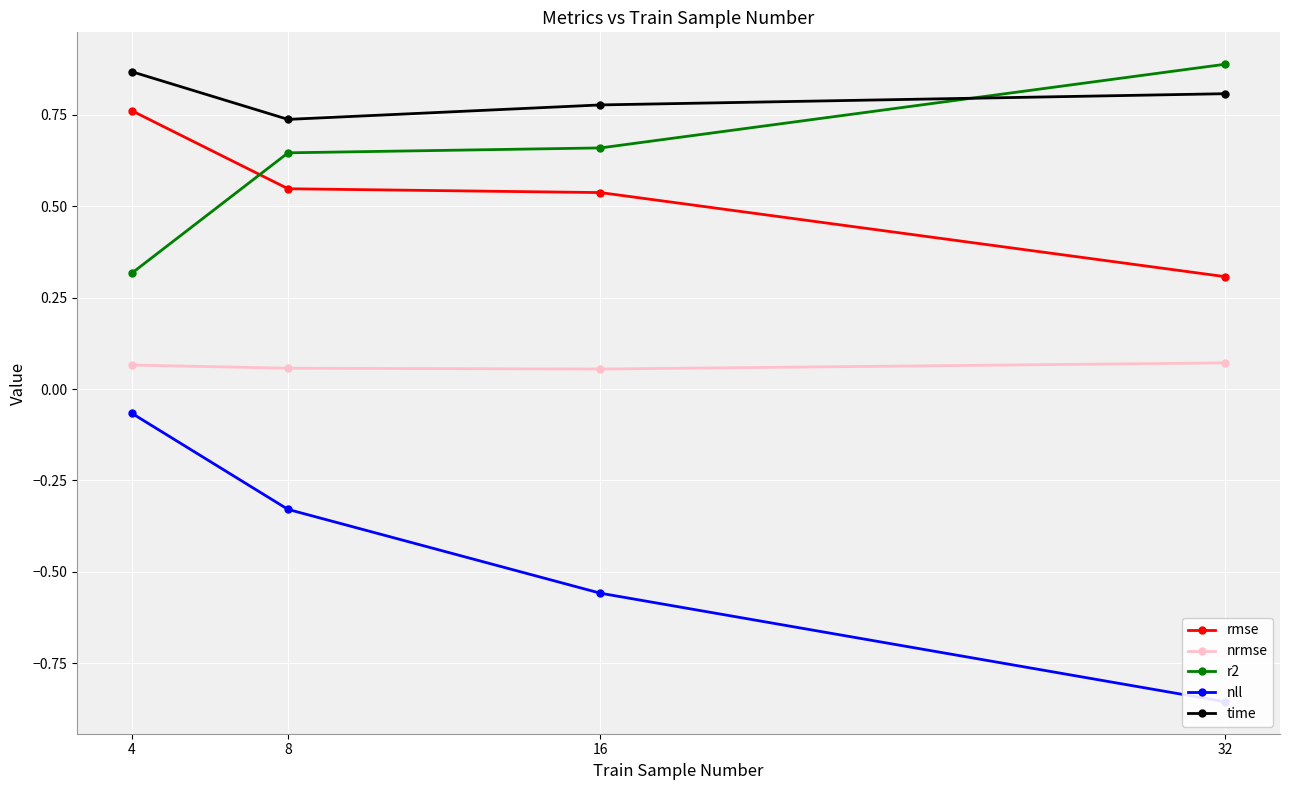

What are all the series names shown in the legend?

rmse, nrmse, r2, nll, time